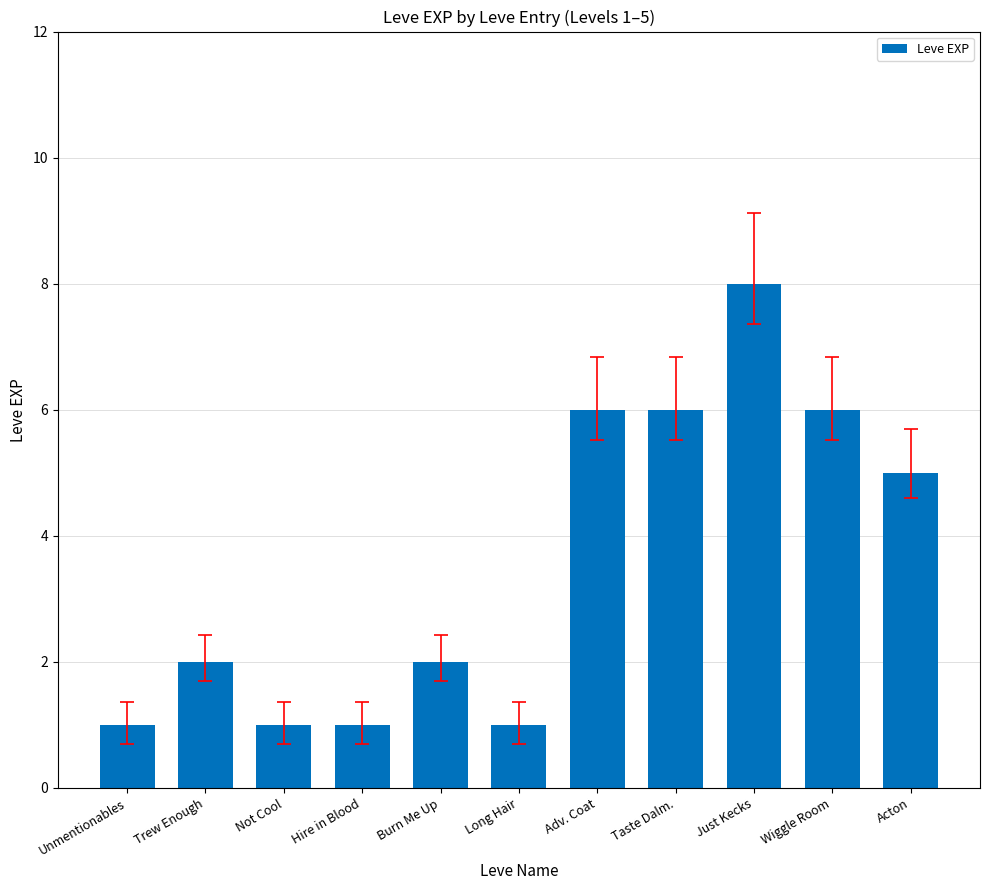

What is the maximum value shown in the chart?

8